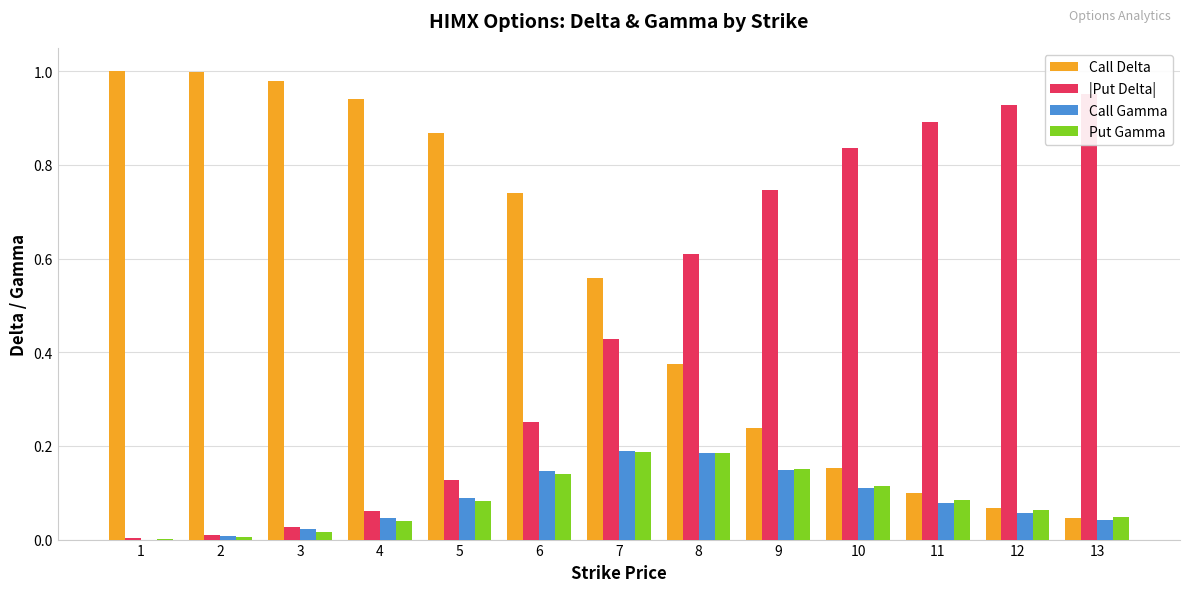

What is the value of the Put Gamma bar at the 11th from the left?

0.1